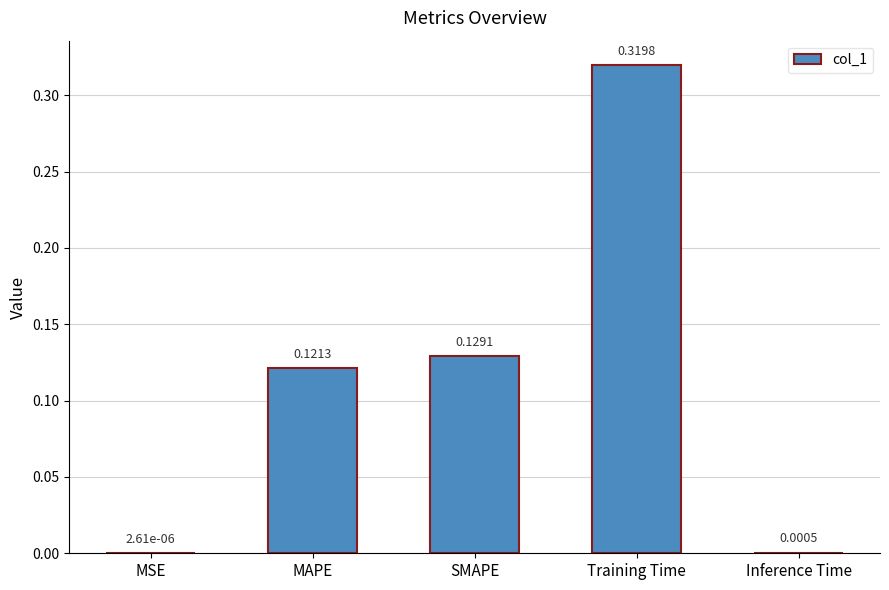

Which label corresponds to the largest value in the chart?

Training Time